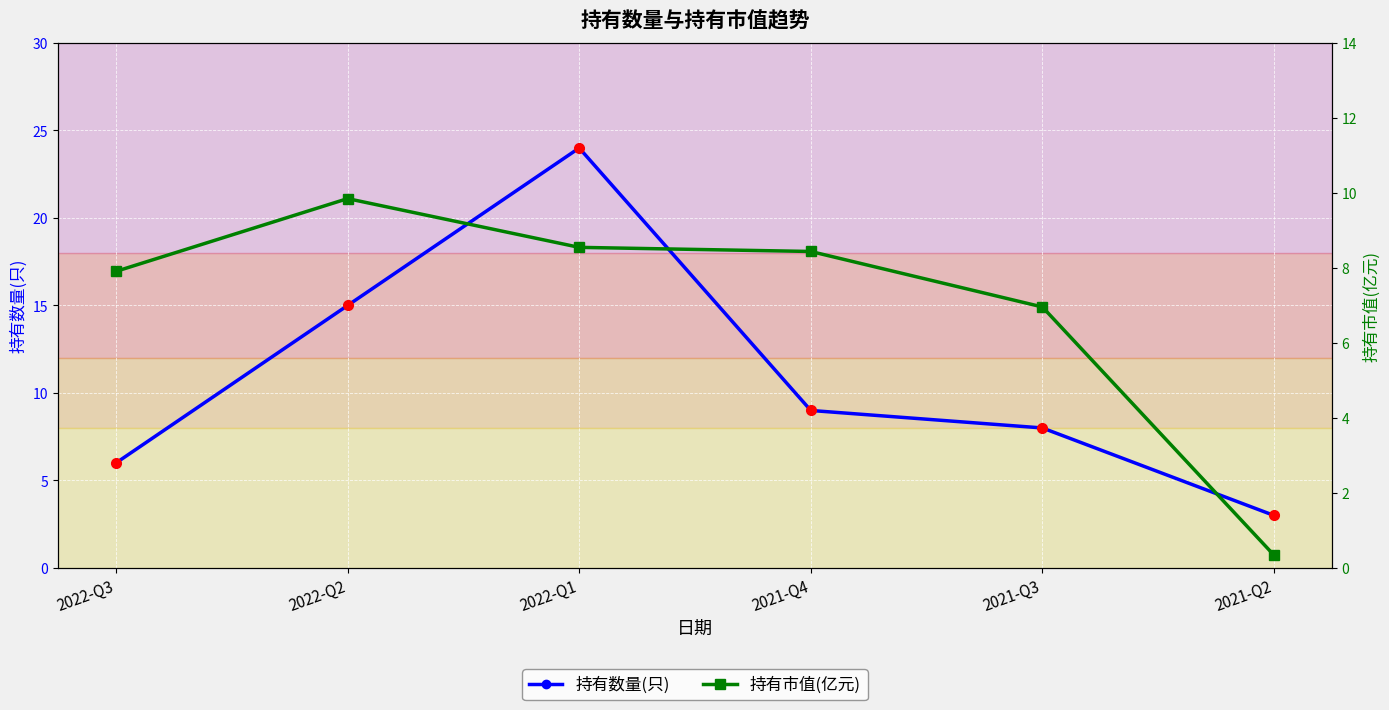

What are all the series names shown in the legend?

持有数量(只), 持有市值(亿元)